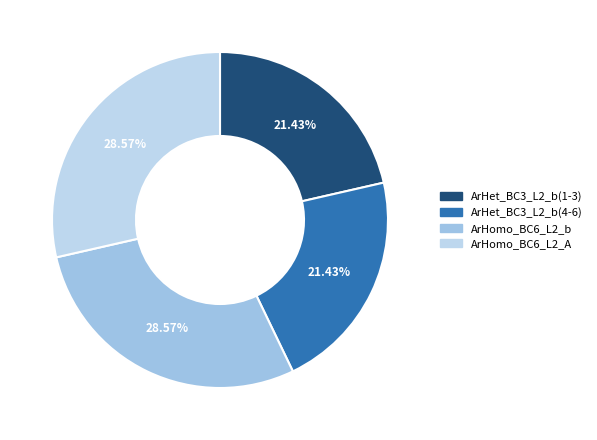

The ArHomo_BC6_L2_A slice represents 35% of the pie. True or false?

False